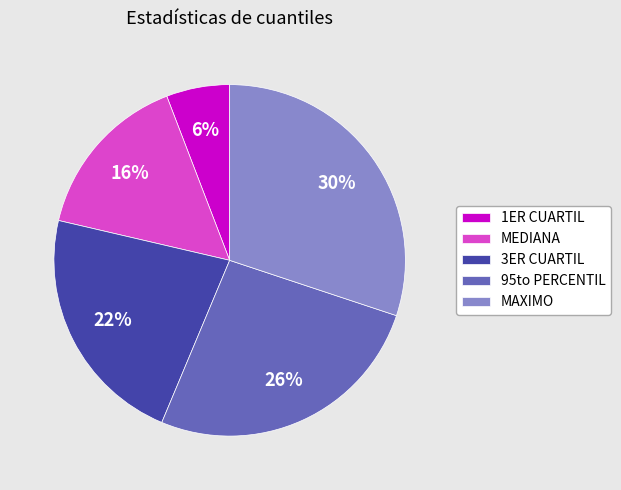

Does 3ER CUARTIL account for over 50% of the chart?

No